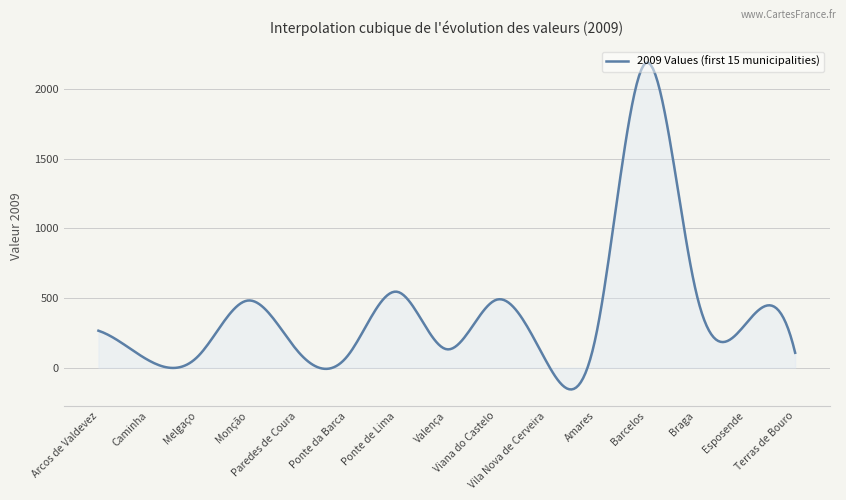

What is the difference between the second highest and minimum values?

2345.3